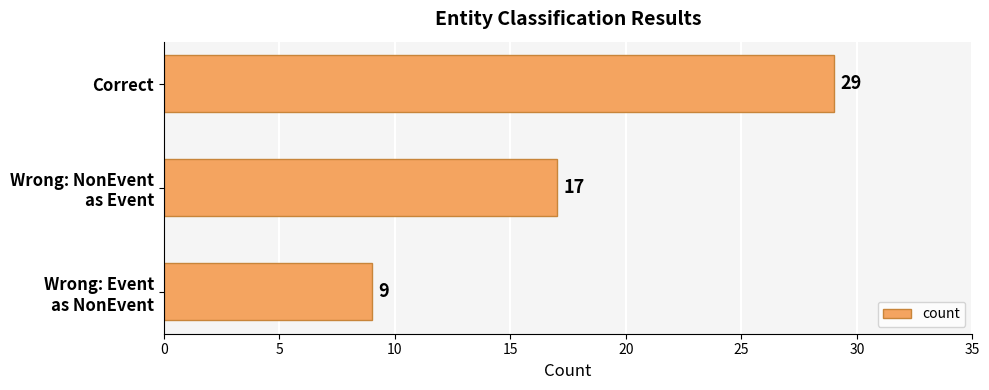

What is the greatest value displayed?

29